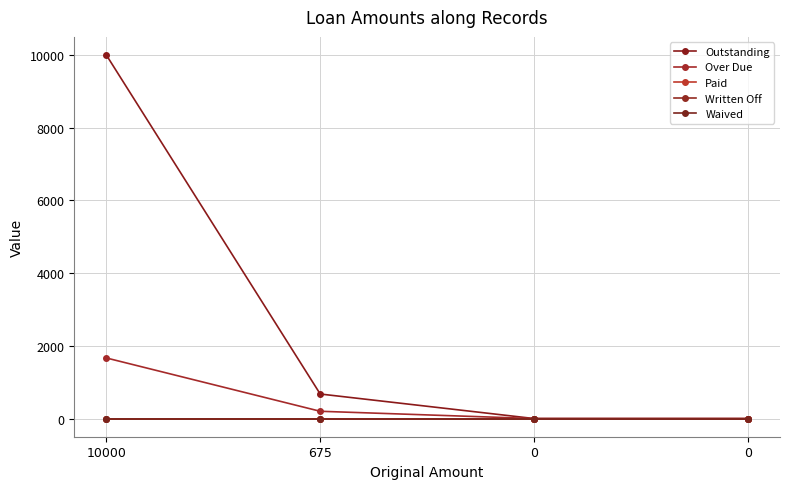

Which series changed the most between 675 and 0?

Outstanding